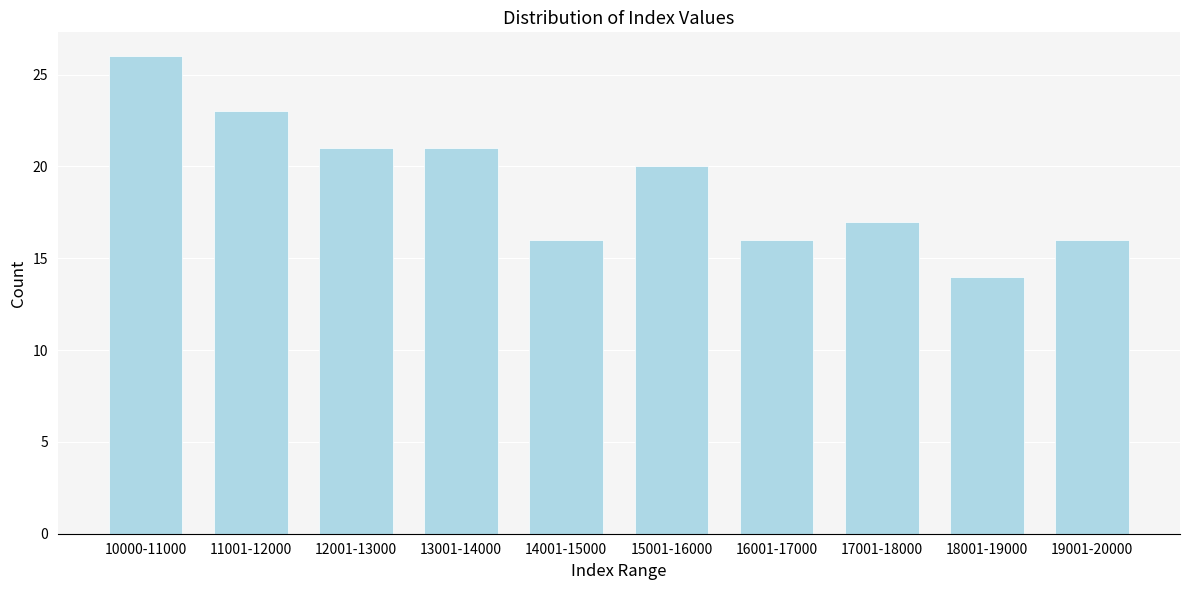

Reading left to right, extract all data points from this chart.

26	23	21	21	16	20	16	17	14	16